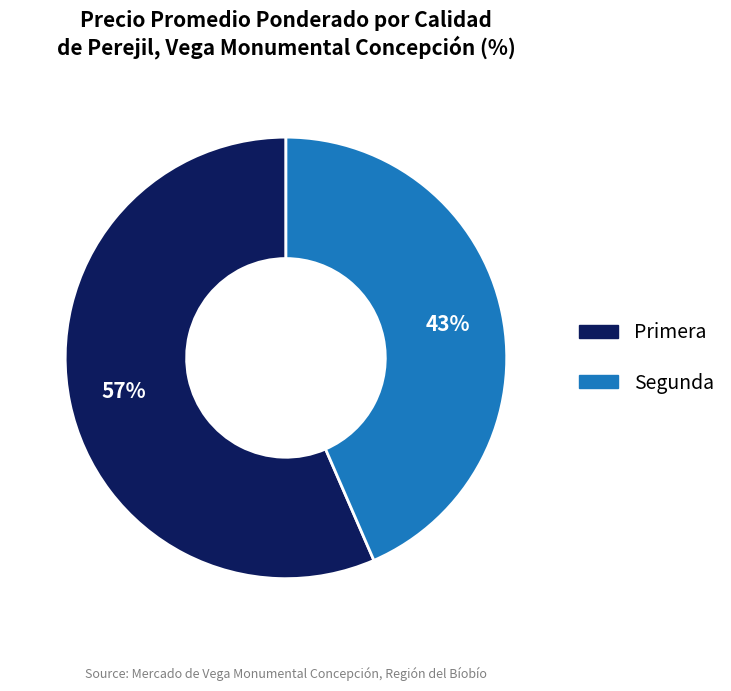

Between Segunda and Primera, which is larger?

Primera